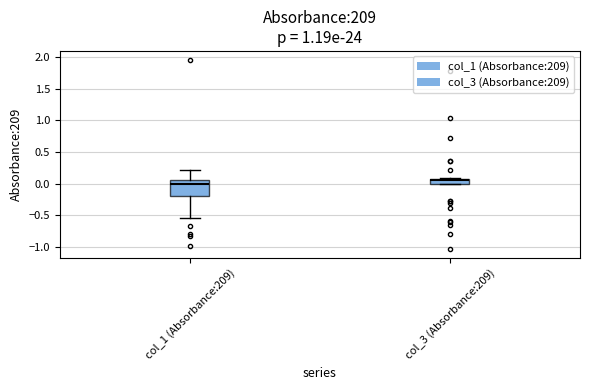

Reading left to right, transcribe this box plot: for each box, give where its median line is, the range the box spans, and where its two whiskers end, as read against the y-axis. The values are not printed on the chart, so give them approximately, as read against the axis.

col_1 (Absorbance:209): median 0.00, box -0.20 to 0.05, whiskers -0.55 to 0.20
col_3 (Absorbance:209): median 0.05, box 0.00 to 0.10, whiskers 0.00 to 0.10